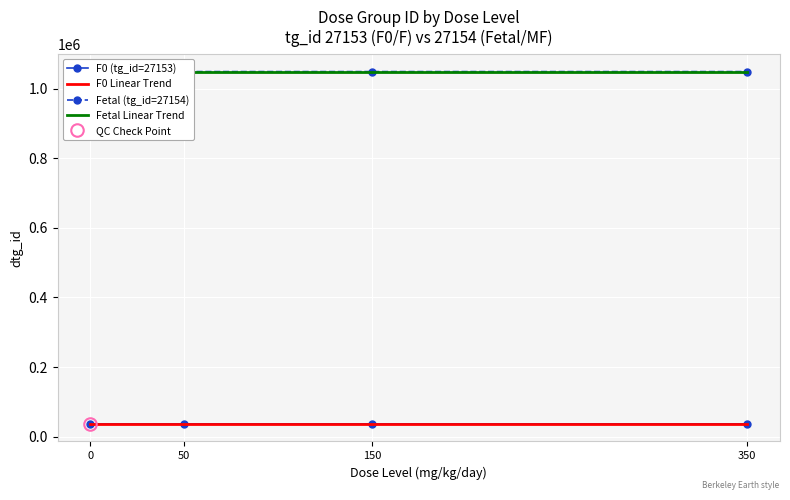

Rank the series by their maximum value, from highest to lowest.

Fetal (tg_id=27154), F0 (tg_id=27153)